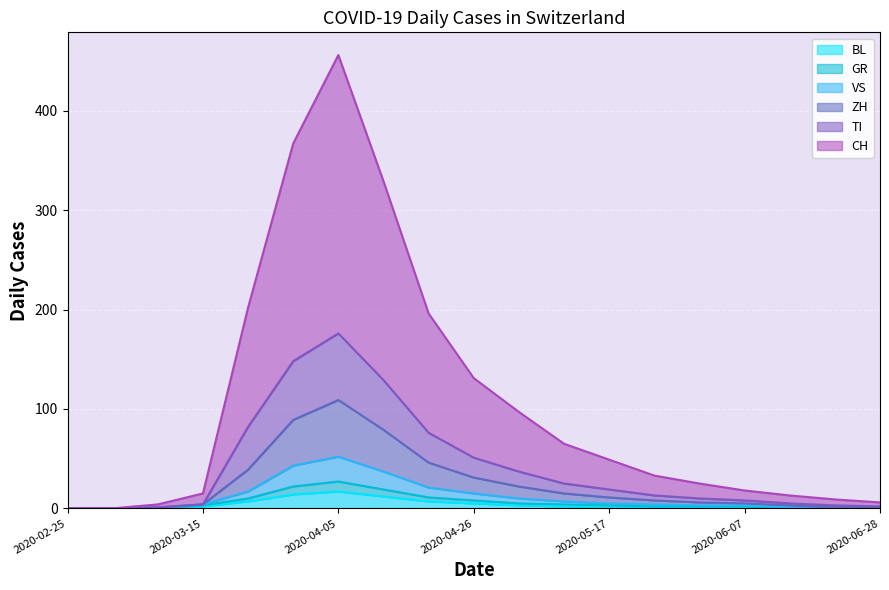

Rank the series by their maximum value, from highest to lowest.

CH, TI, ZH, VS, GR, BL